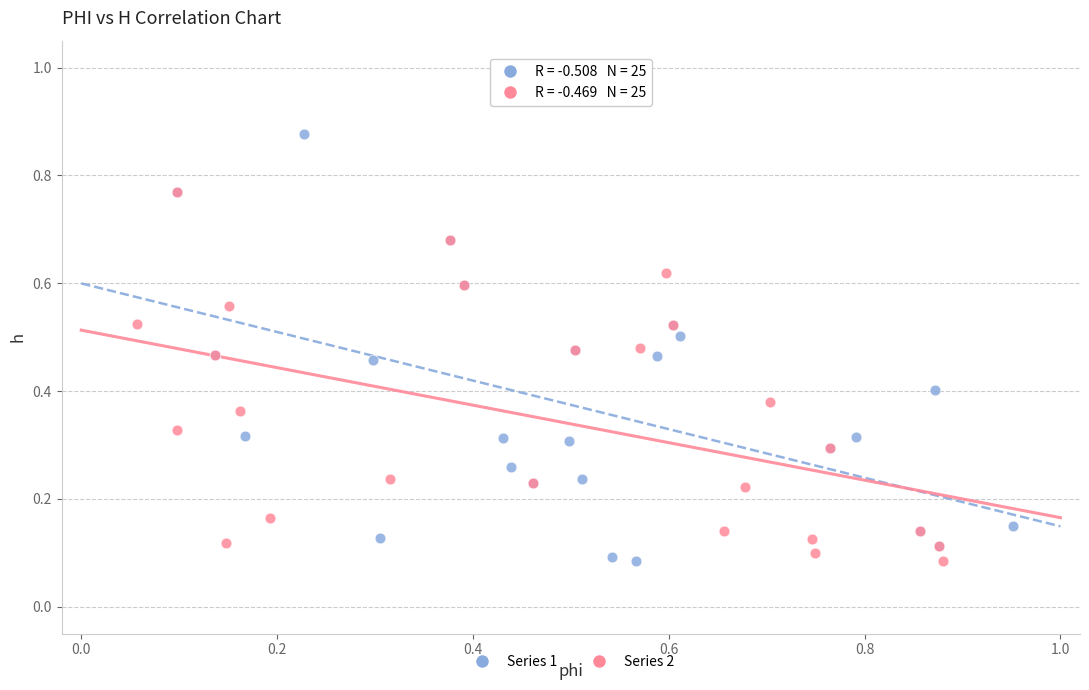

Which series contains the highest Y value?

Series 1